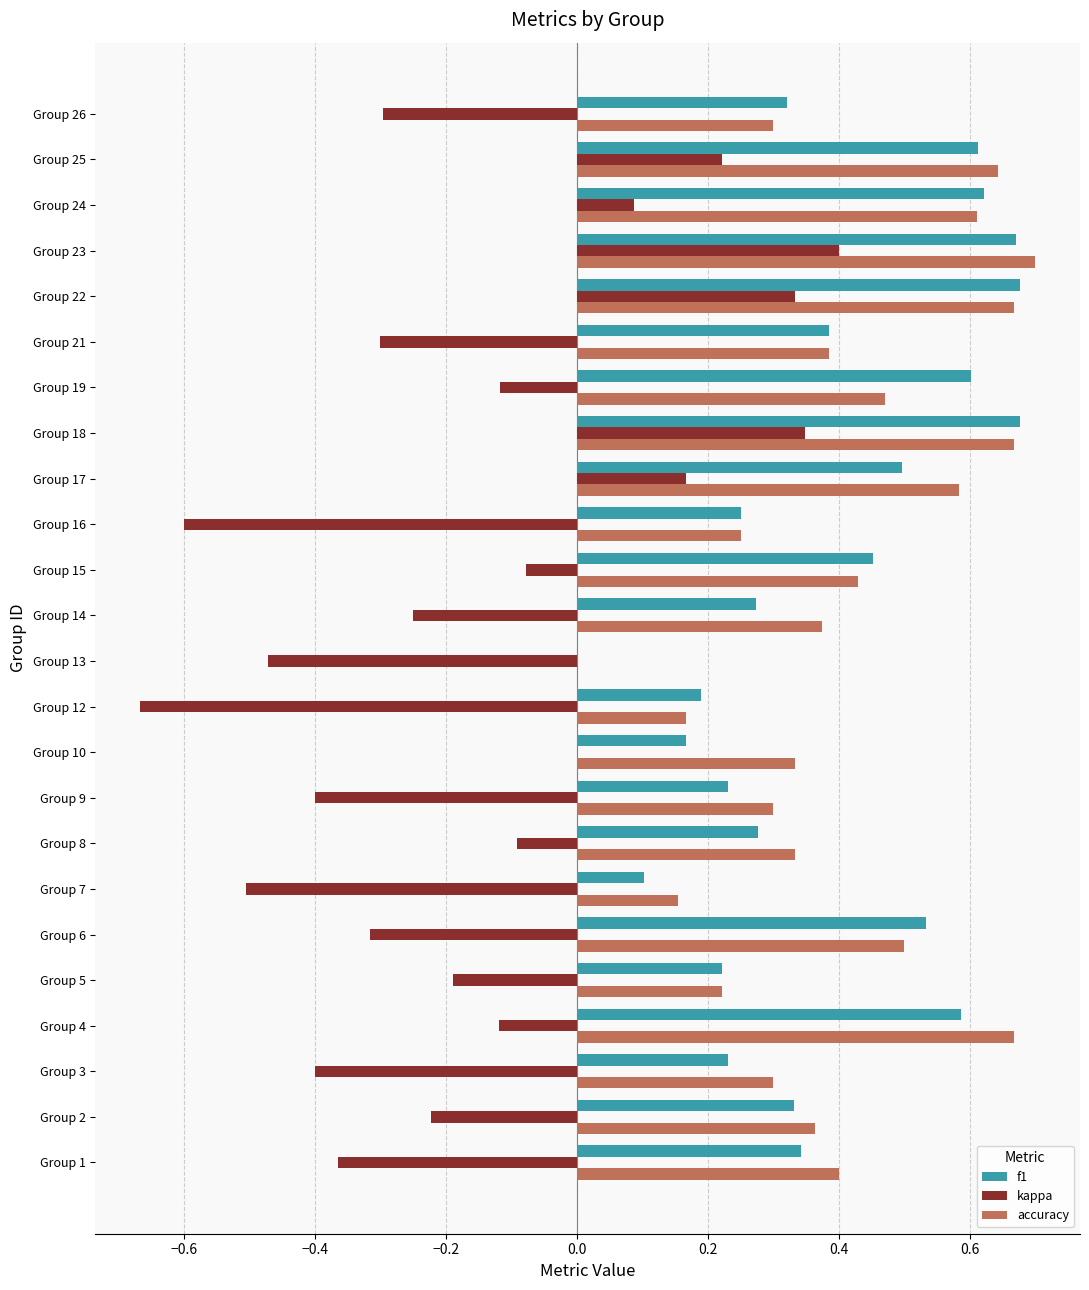

Which category has the highest value in the accuracy series?

Group 23